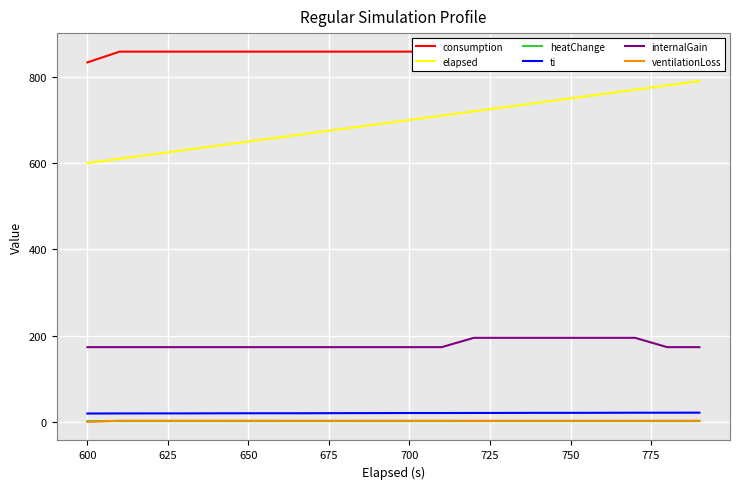

True or false: elapsed and internalGain cross at least once.

False